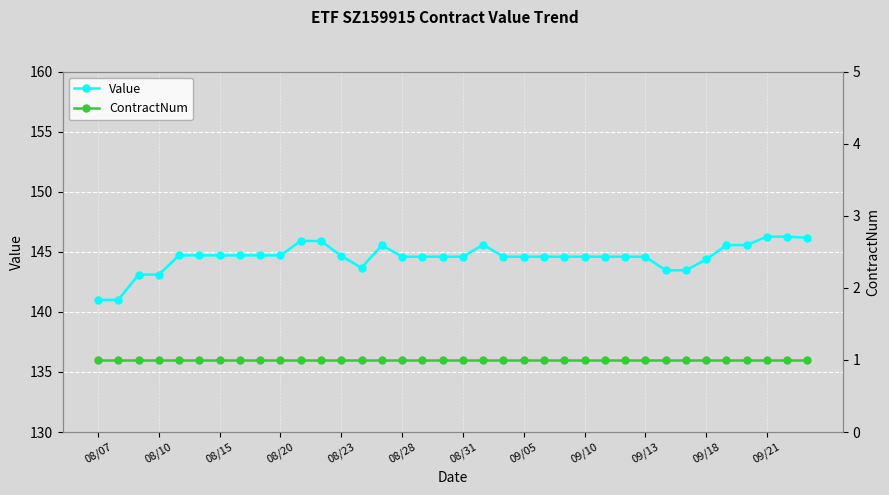

Reading left to right, transcribe all the data shown in this chart.

Value: 141.0	141.0	143.1	143.1	144.7	144.7	144.7	144.7	144.7	144.7	145.9	145.9	144.7	143.7	145.6	144.6	144.6	144.6	144.6	145.6	144.6	144.6	144.6	144.6	144.6	144.6	144.6	144.6	143.5	143.5	144.4	145.6	145.6	146.3	146.3	146.2
ContractNum: 1.0	1.0	1.0	1.0	1.0	1.0	1.0	1.0	1.0	1.0	1.0	1.0	1.0	1.0	1.0	1.0	1.0	1.0	1.0	1.0	1.0	1.0	1.0	1.0	1.0	1.0	1.0	1.0	1.0	1.0	1.0	1.0	1.0	1.0	1.0	1.0